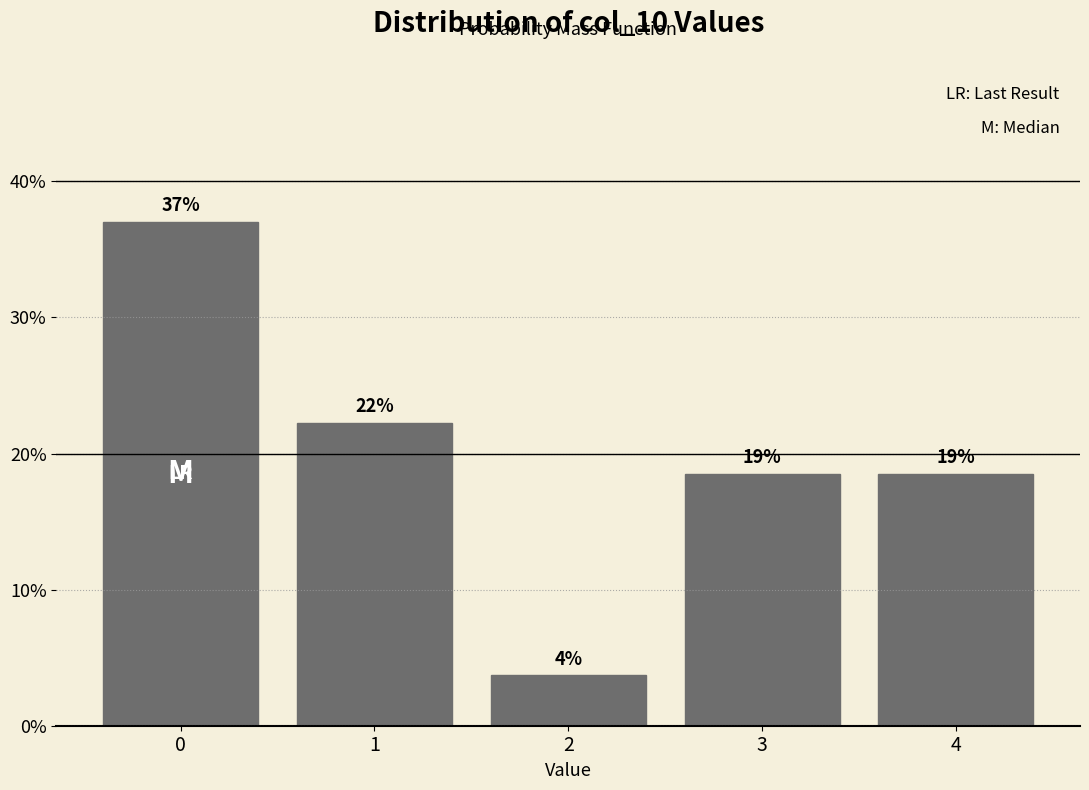

How many bars are there in total?

5